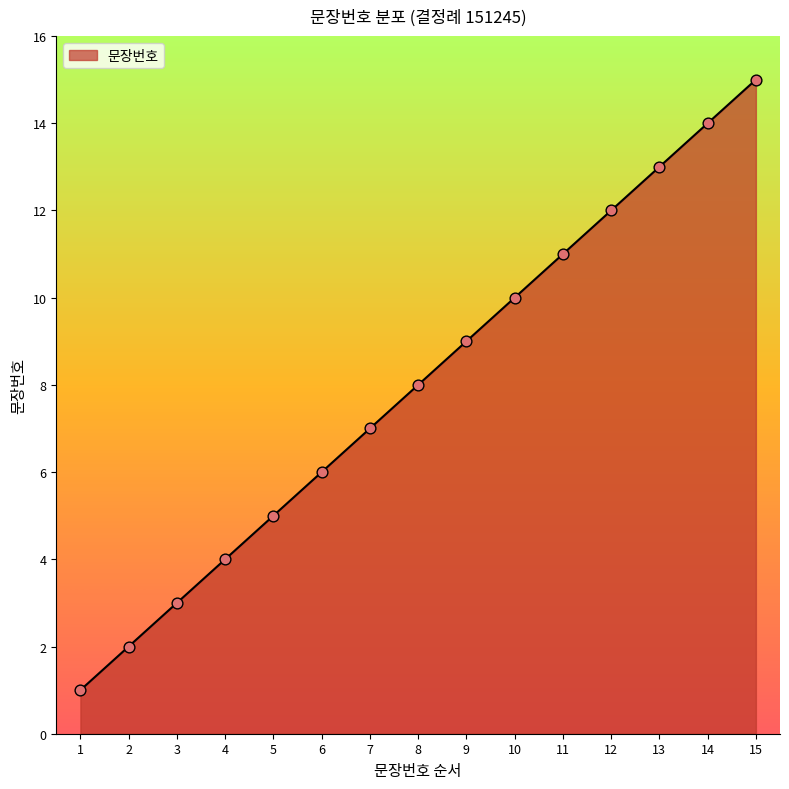

Between 4 and 8, which is larger?

8